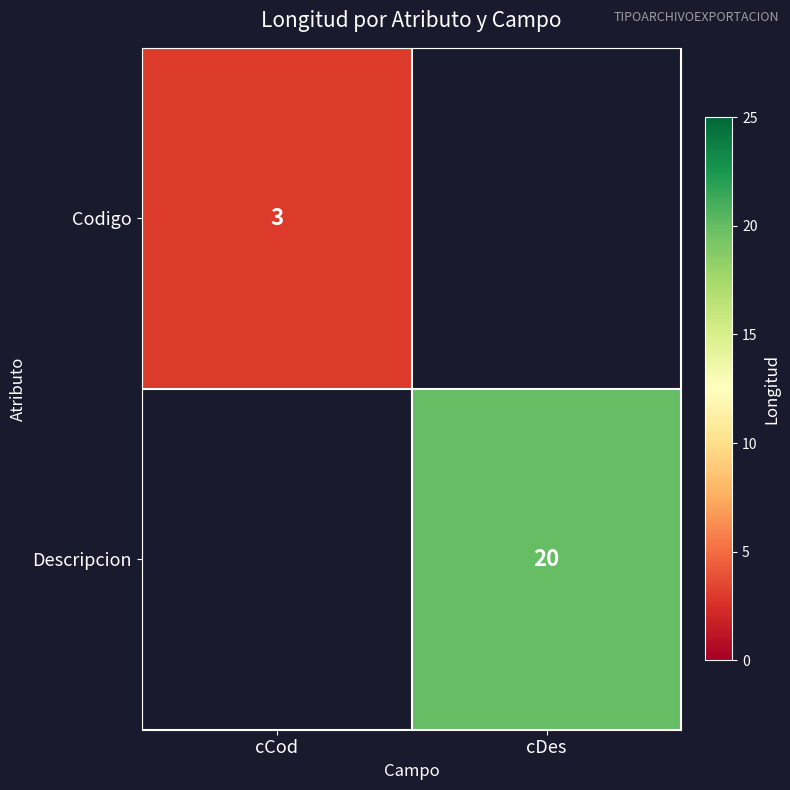

True or false: Codigo has a value of 3 at cCod.

True